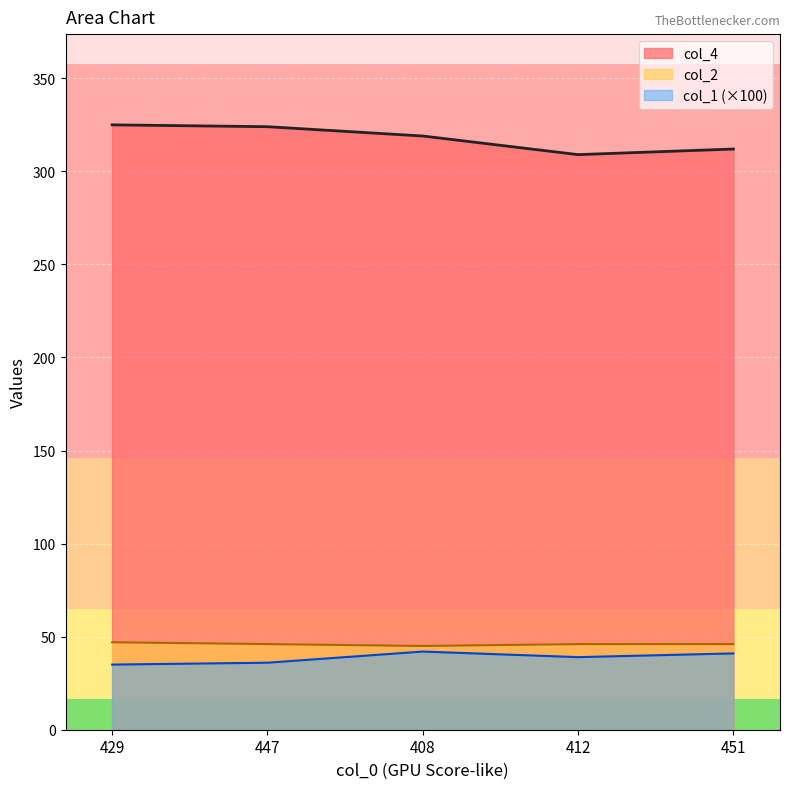

What are all the series names shown in the legend?

col_4, col_2, col_1 (×100)